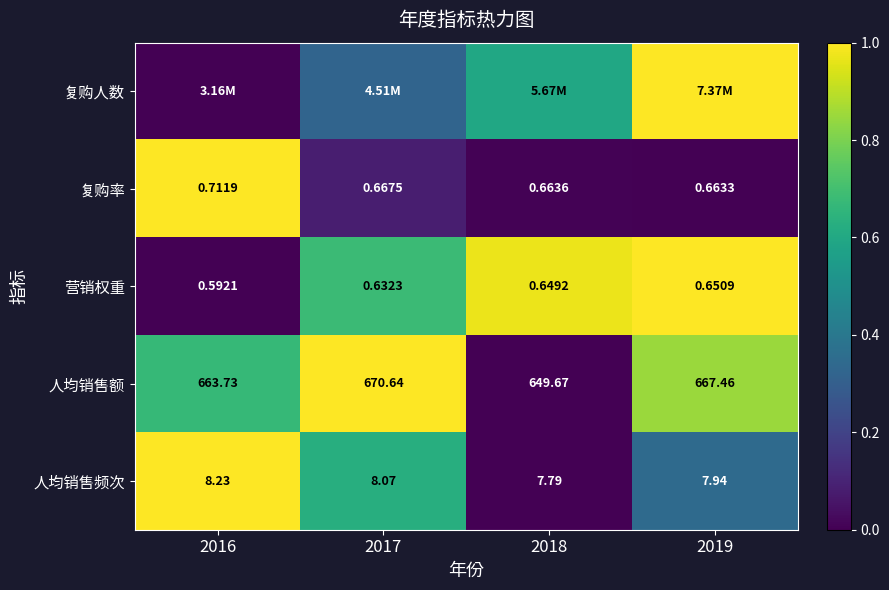

Is the value of 营销权重 at 2018 greater than the value of 人均销售额 at 2016?

No